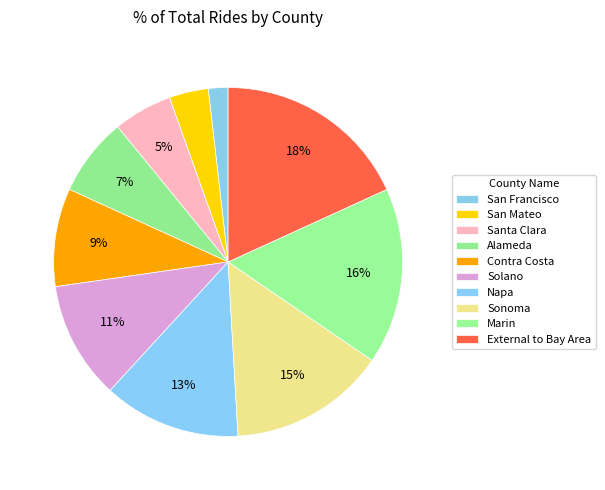

How many slices are in this pie chart?

10